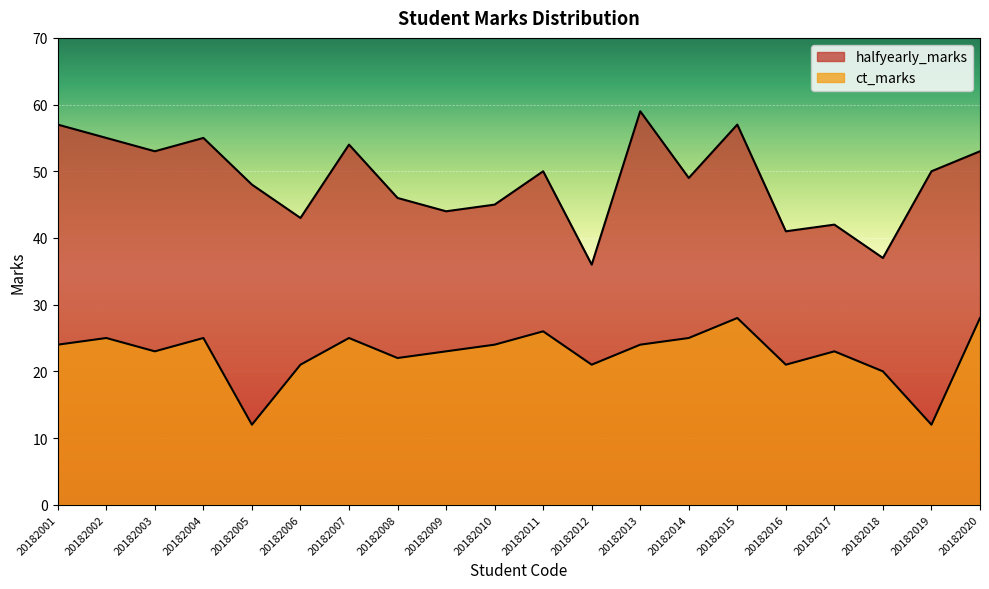

What is the total value across all series at 20182009?

67